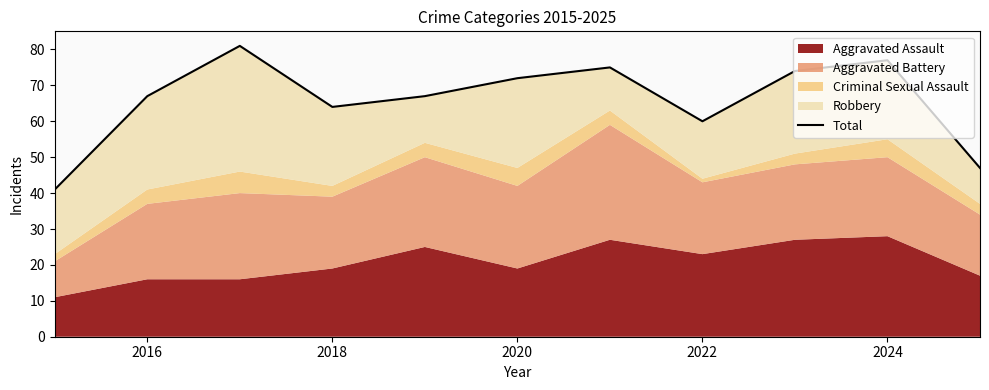

Where is the data nearest to the value 61?

2022